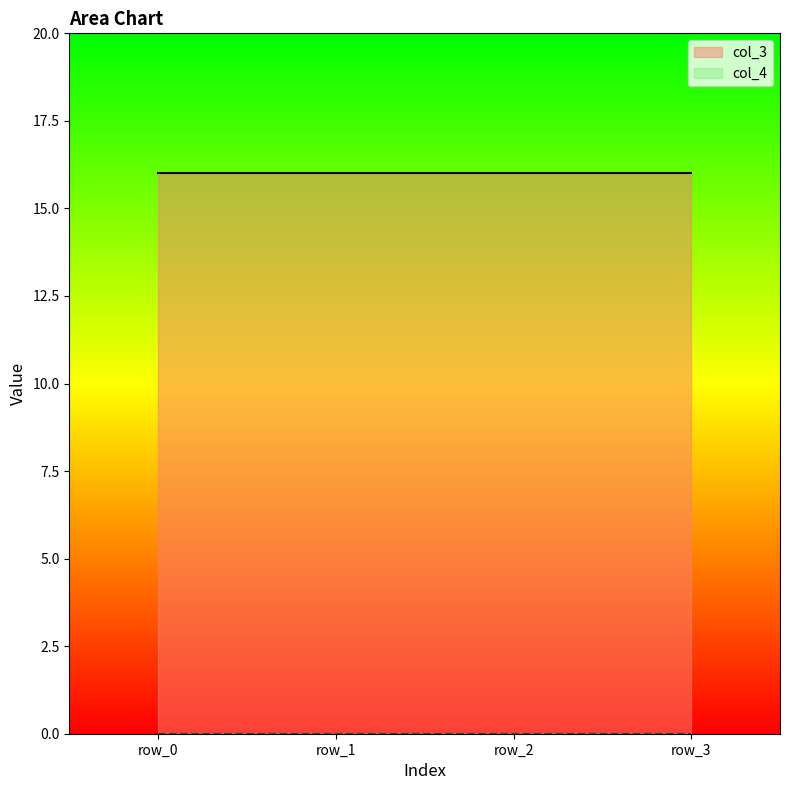

Between row_0 and row_1, which series saw the biggest shift?

col_3